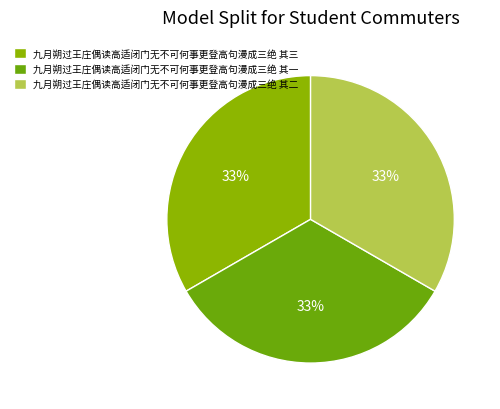

Count the number of slices in the pie.

3